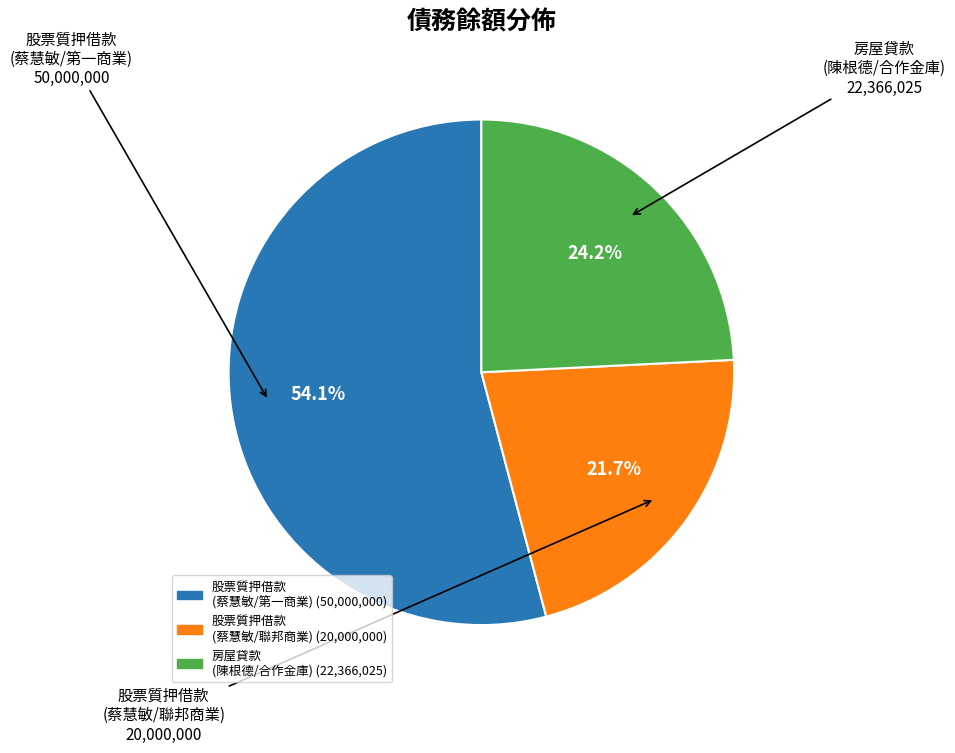

Is there a majority slice in this chart?

Yes